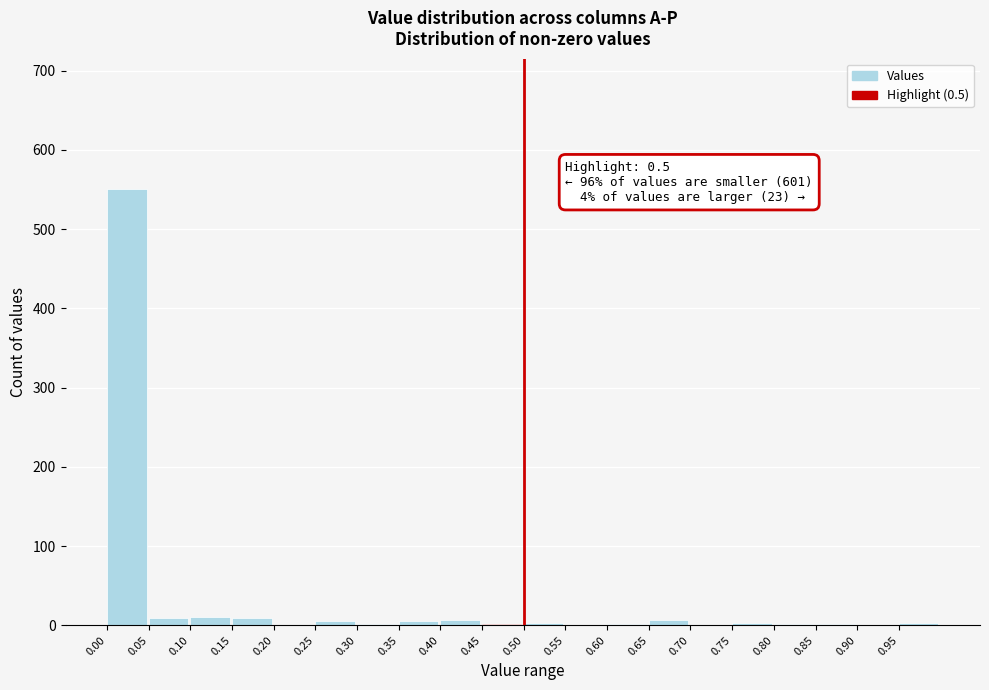

Over which range of the x-axis is the bar tallest?

0.00 to 0.05